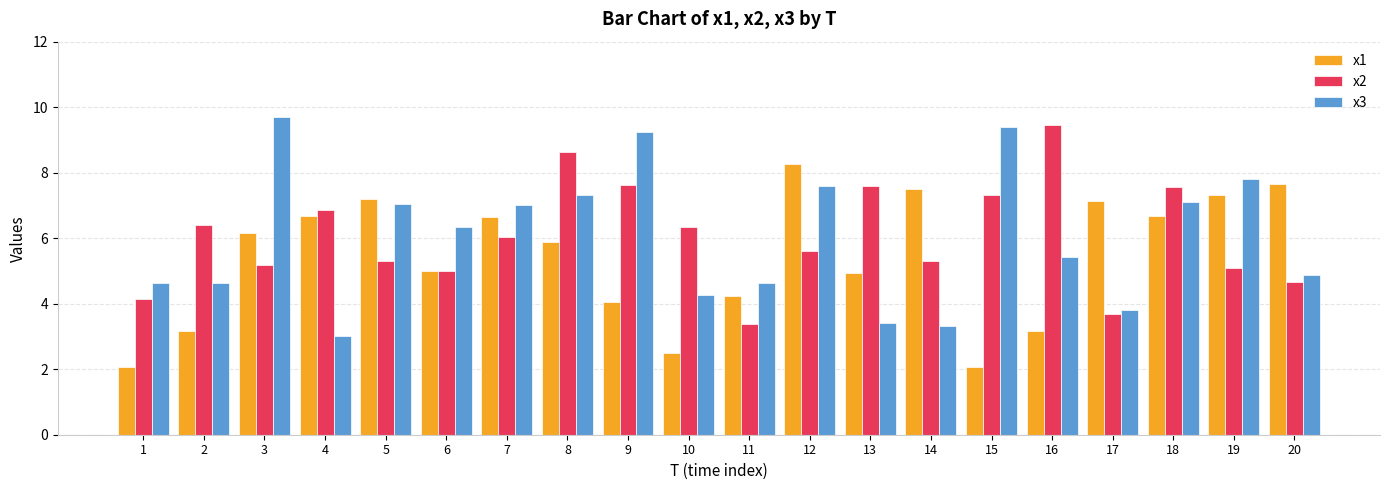

At how many categories does at least one series exceed 8?

6